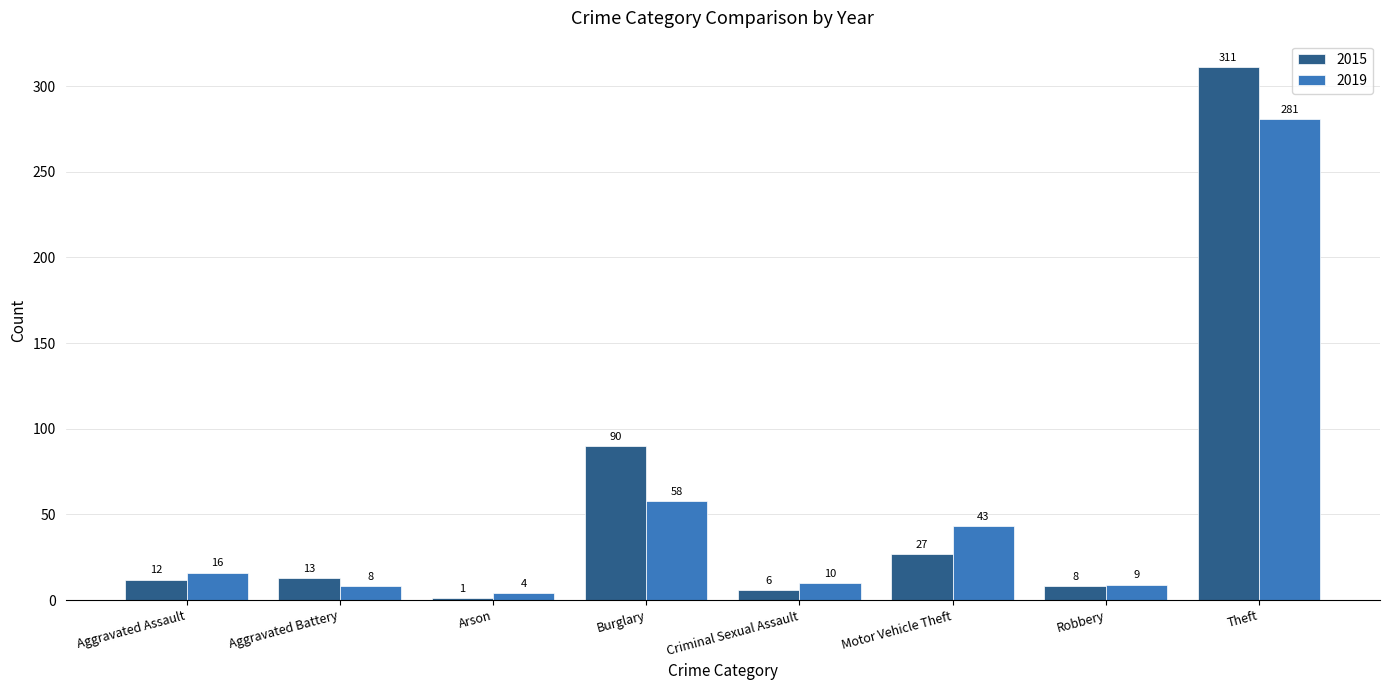

What position from the left is Aggravated Battery?

2